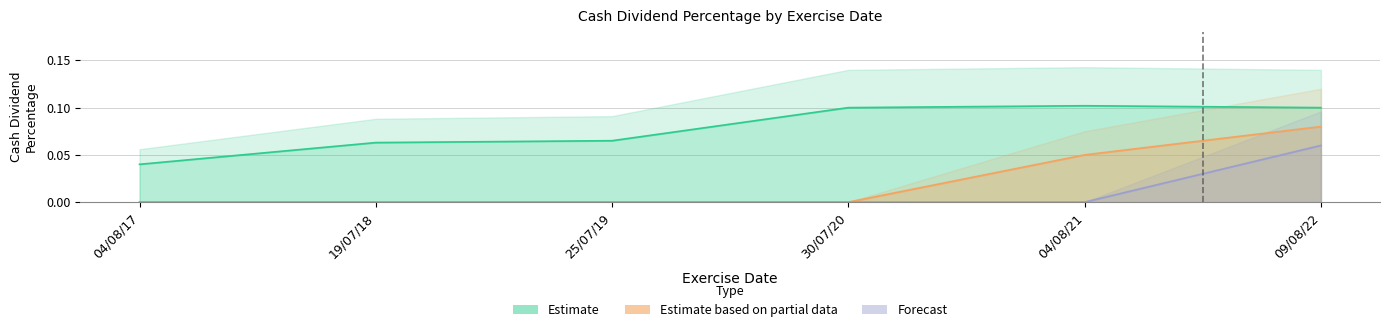

List the series in order of their peak value, highest first.

Estimate, Estimate based on partial data, Forecast